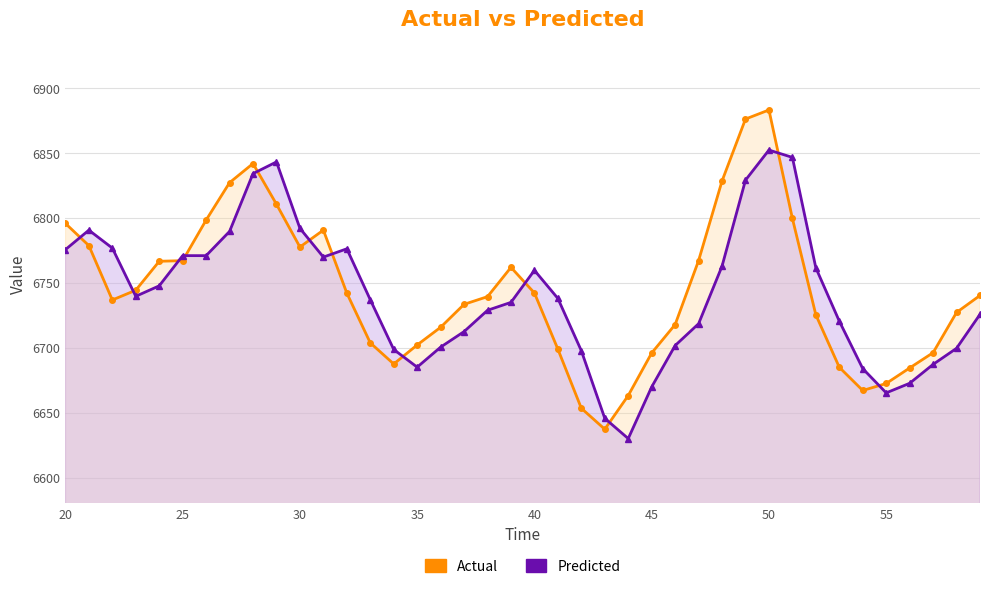

What are all the series names shown in the legend?

Actual, Predicted